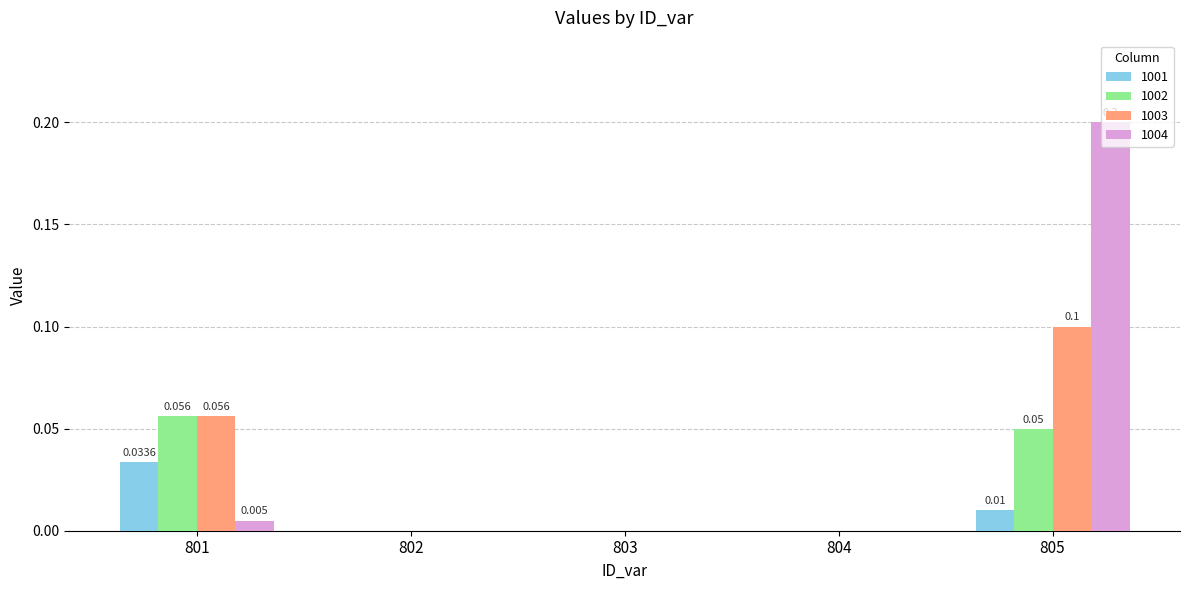

The 1003 series shows 0.1 at 801. True or false?

True